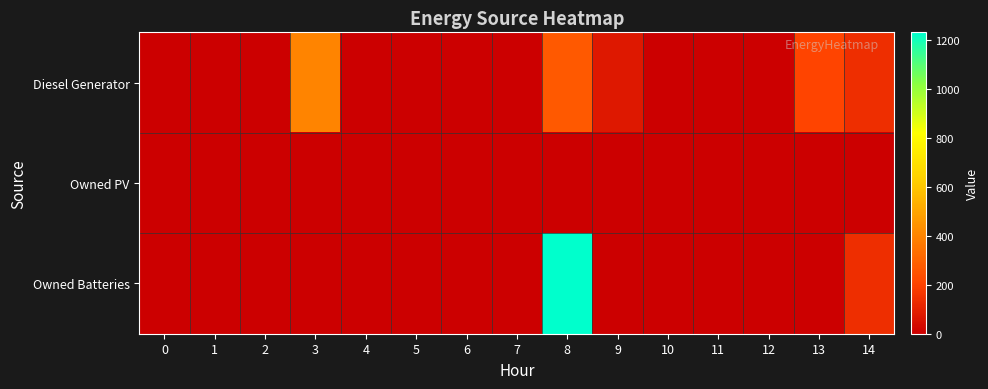

What is the total value across all series at 9?

75